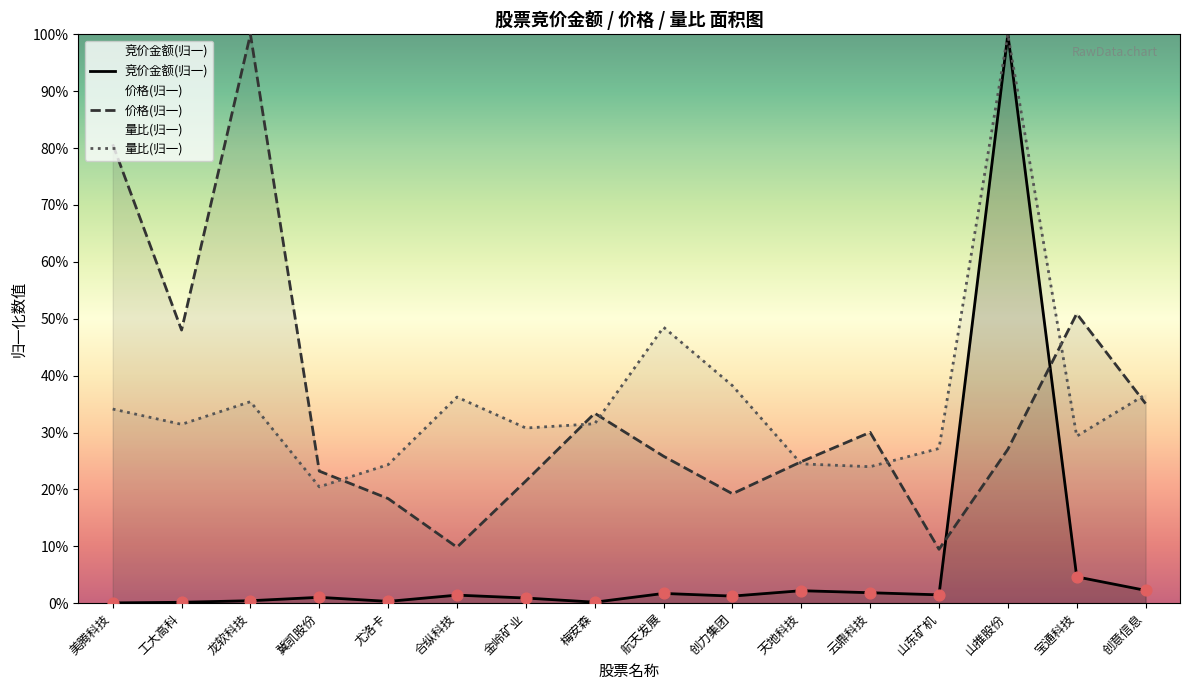

Which series reaches the minimum Y coordinate?

竞价金额(归一)